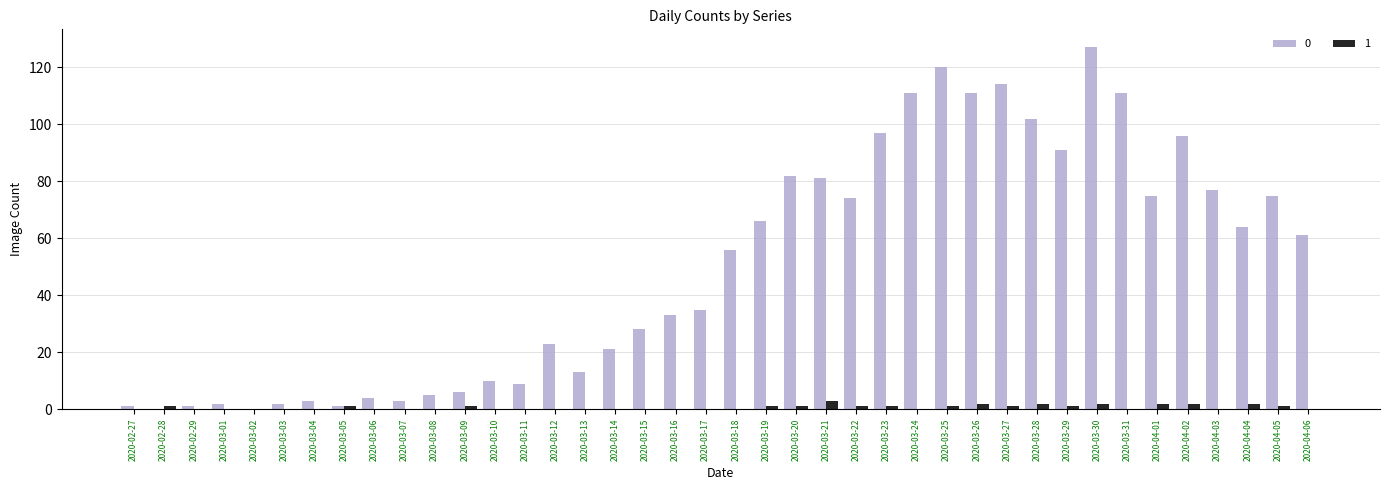

True or false: 1 has a value of 0 at 2020-03-15.

True